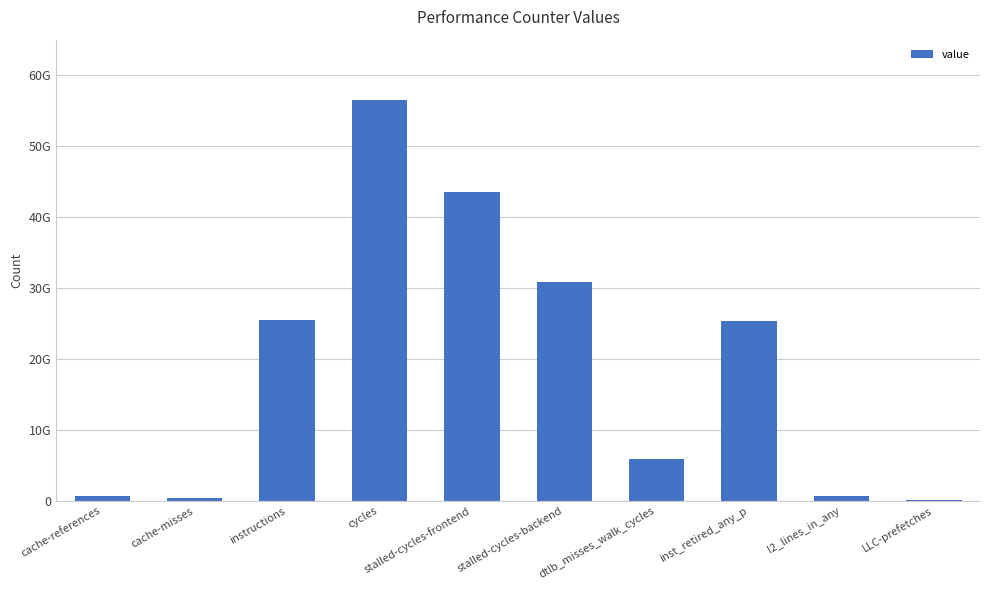

What is the maximum value shown in the chart?

56451548959